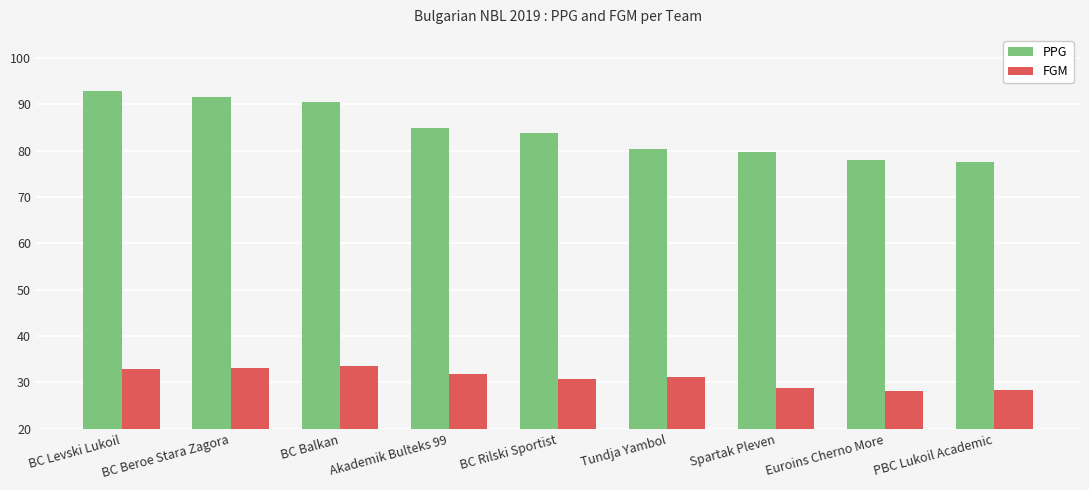

The FGM series shows 54.9 at BC Balkan. True or false?

False